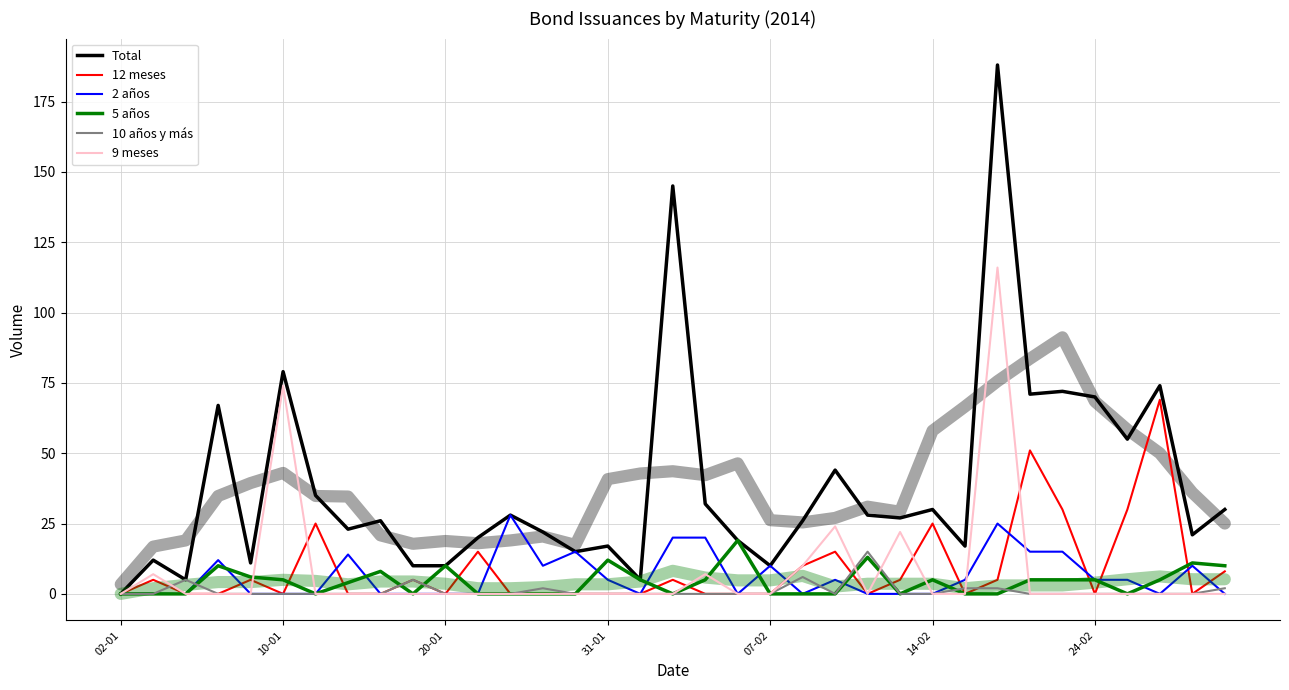

How many lines are shown in the chart?

6